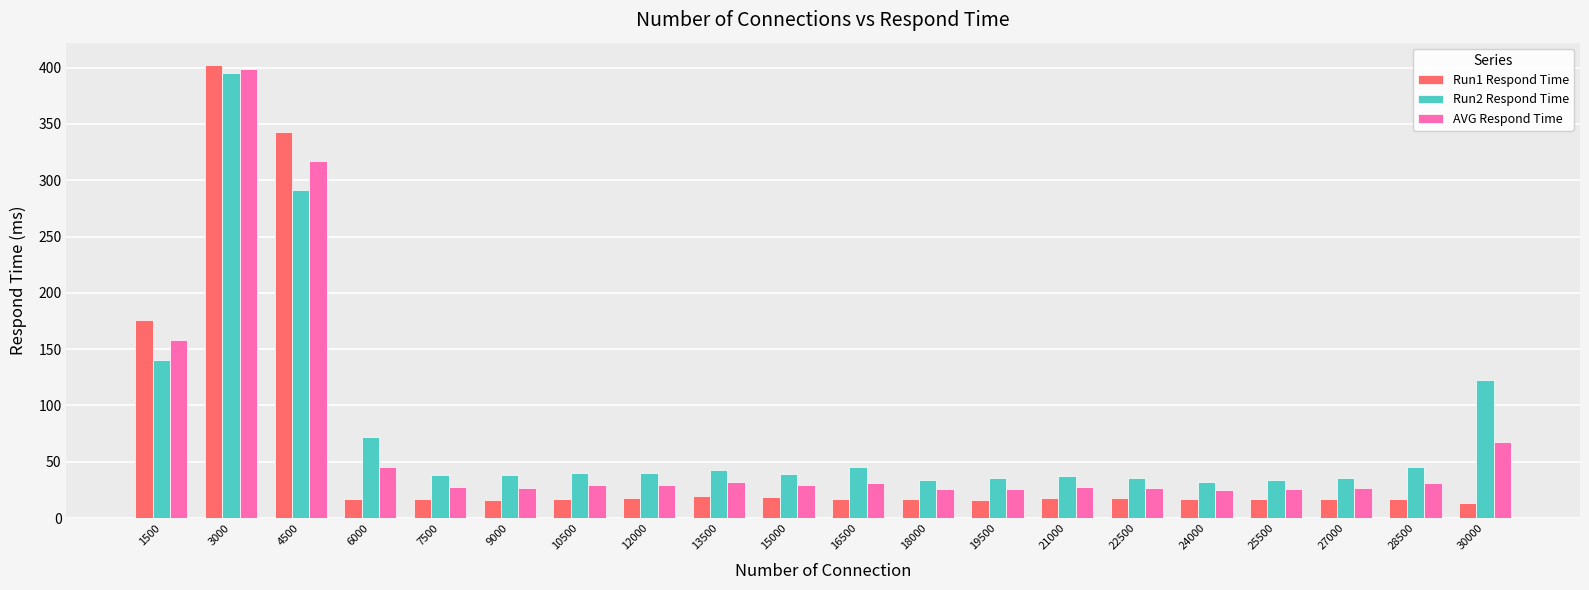

Rank the series by their average value, from lowest to highest.

Run1 Respond Time, AVG Respond Time, Run2 Respond Time